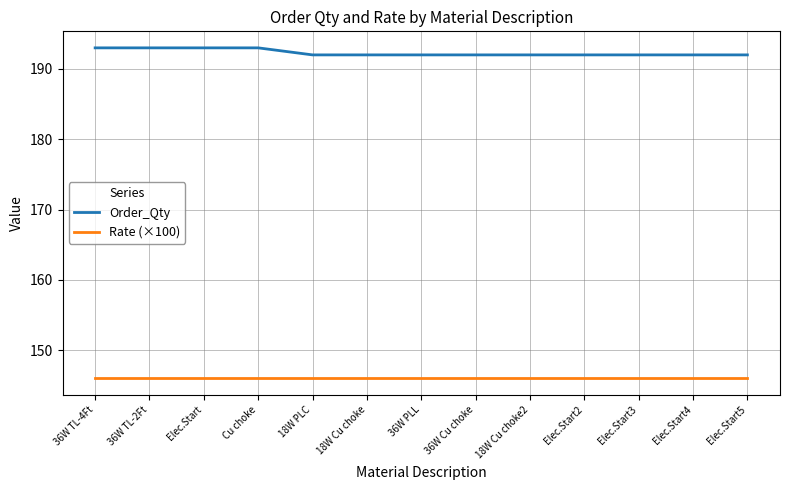

The Rate (×100) series shows 69 at 36W Cu choke. True or false?

False